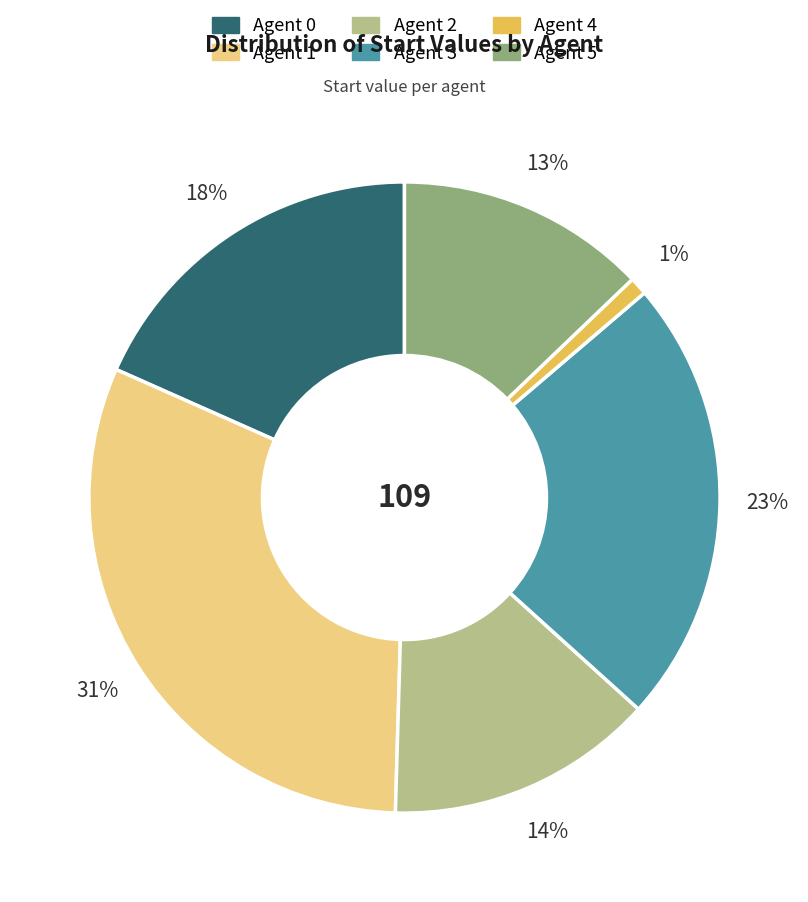

To the nearest percent, what is the difference between the largest and smallest slice percentages?

30%